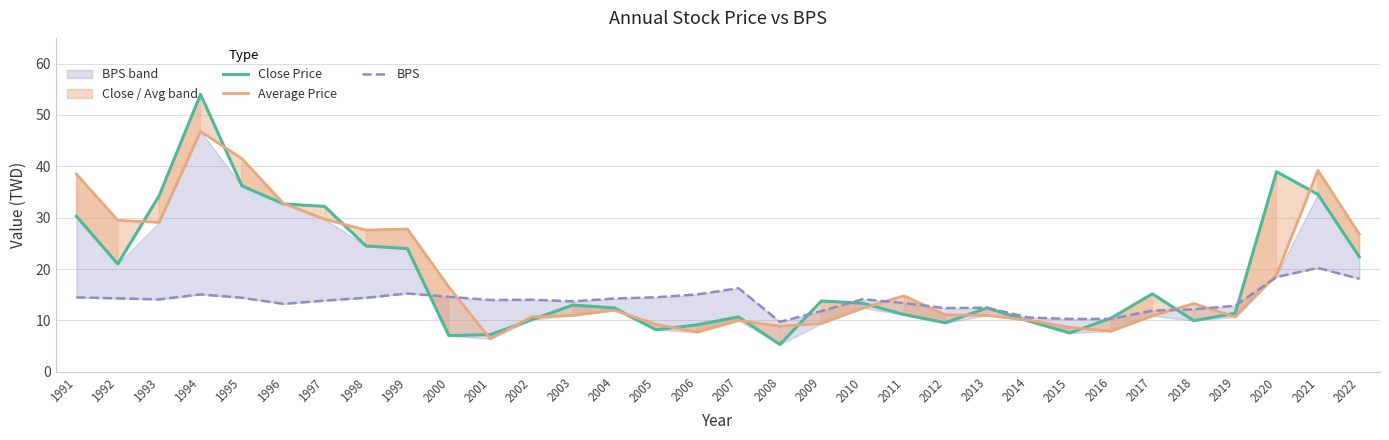

In Average Price, how many points are lower than both neighbors (excluding endpoints)?

7